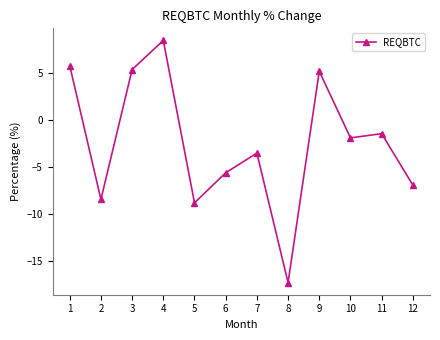

The chart shows a value of -22.7 at 8. True or false?

False